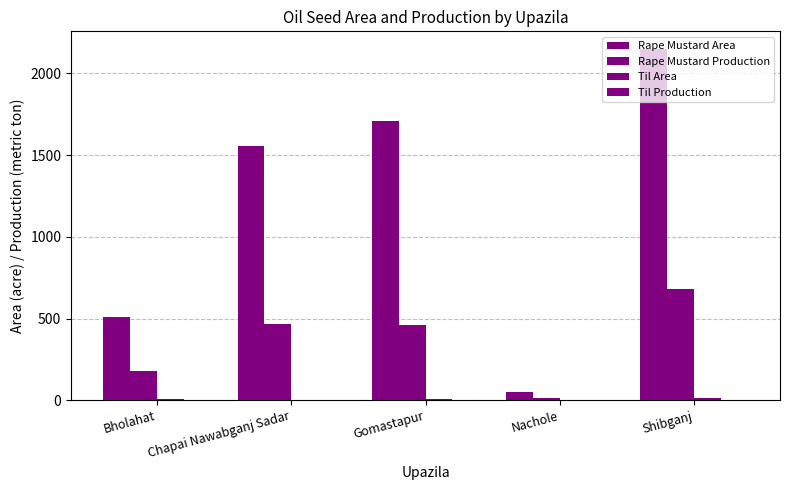

Count the number of data series in this chart.

4